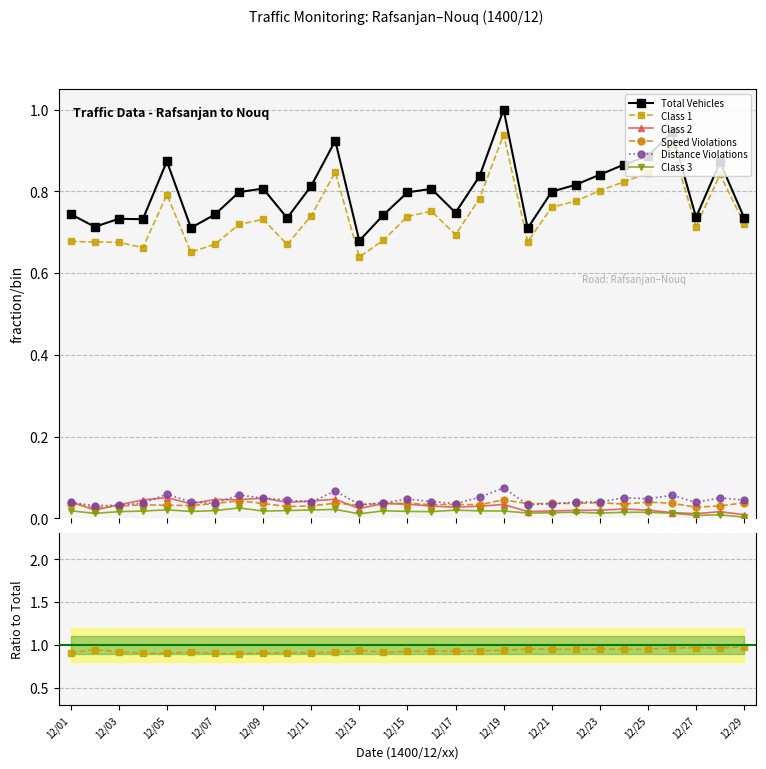

Count the Distance Violations values in the range 0 to 1.

29